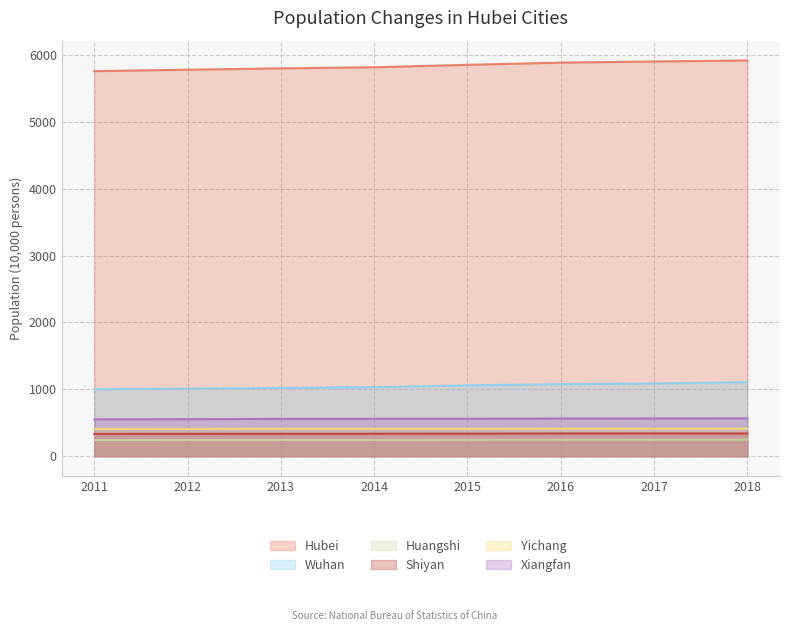

True or false: Hubei has more than 0 points higher than both neighbors.

False